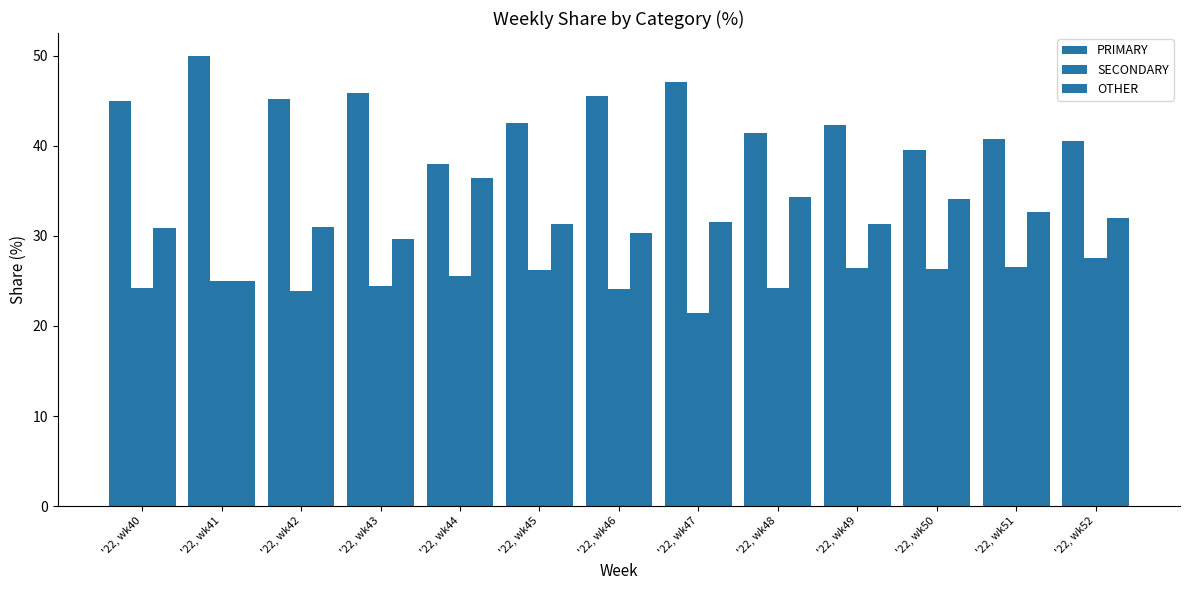

Which category has the lowest value in the SECONDARY series?

'22, wk47